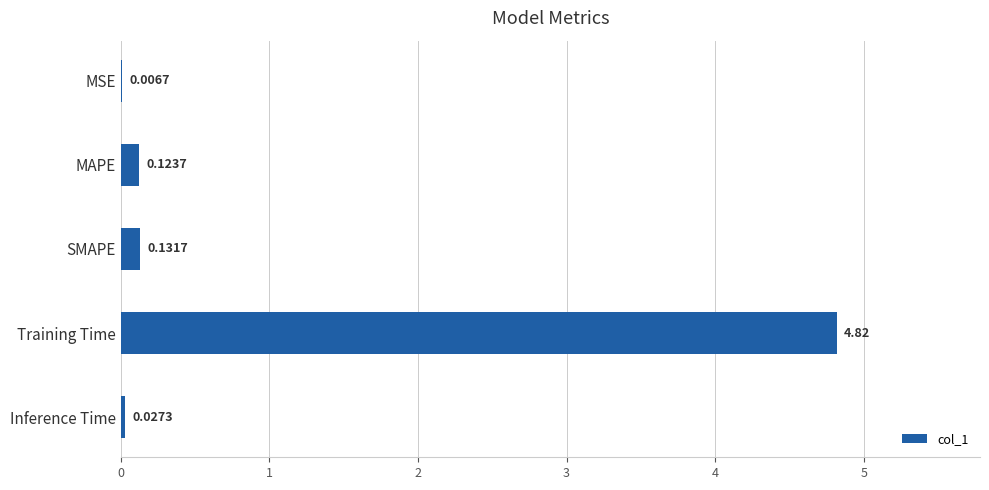

Where is the data nearest to the value 2?

SMAPE